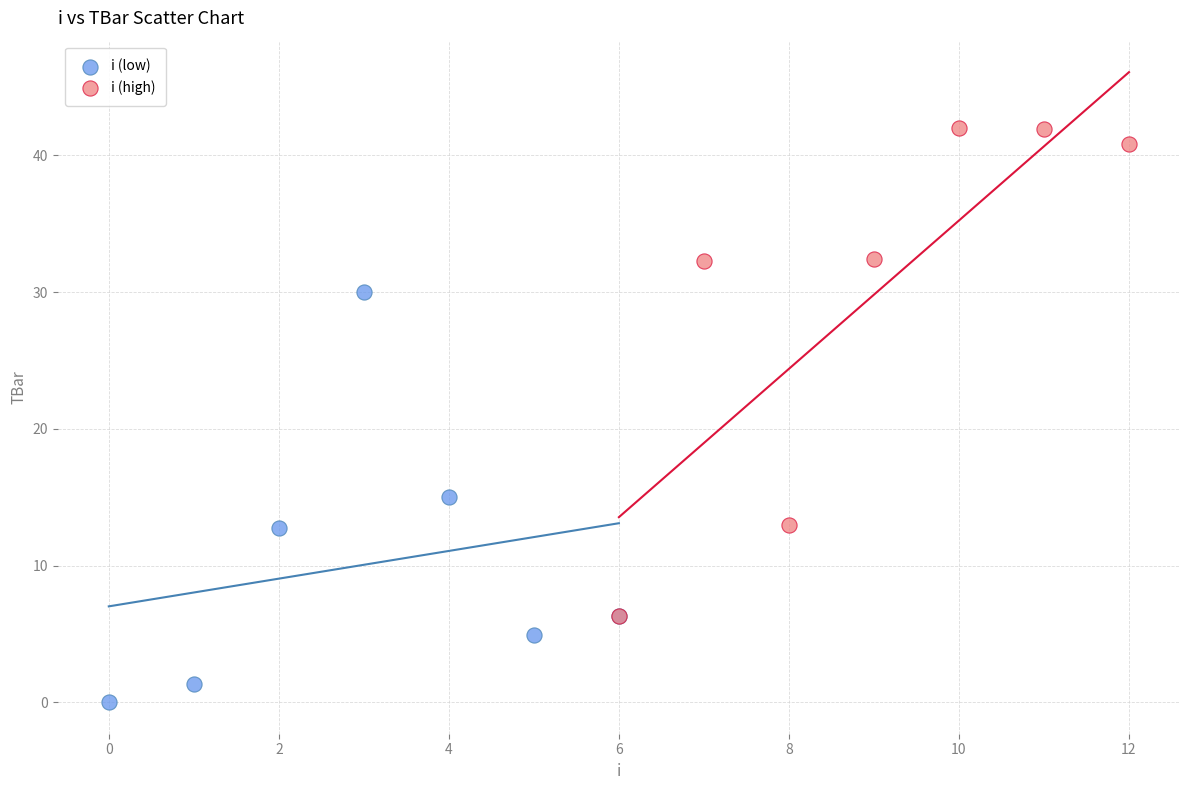

Which series reaches the minimum Y coordinate?

i (low)